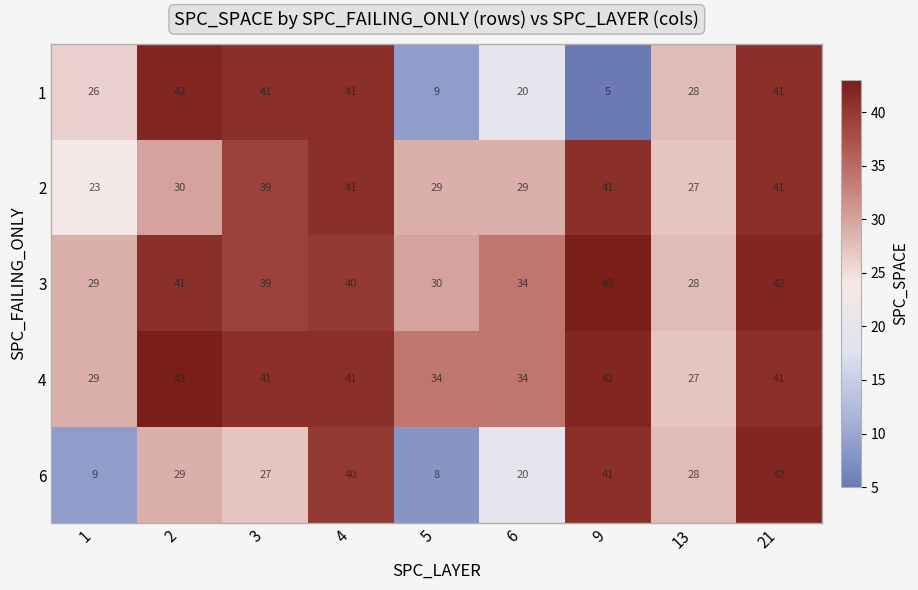

The 4 series shows 42 at 9. True or false?

True